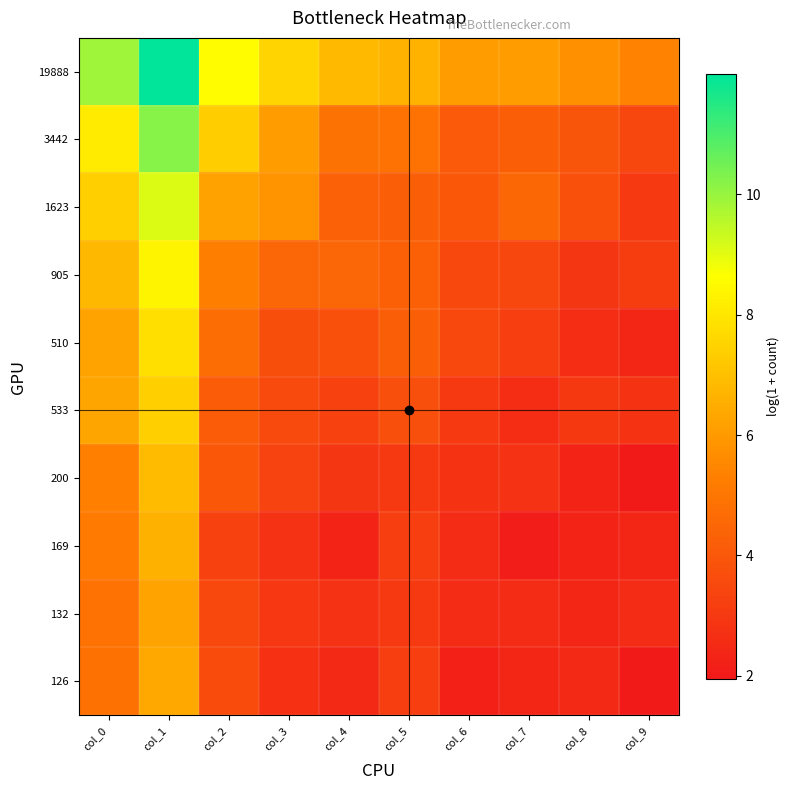

Reading left to right, list all the values displayed in this chart.

19888: col_0=9.9	col_1=12.0	col_2=8.6	col_3=7.6	col_4=6.8	col_5=6.6	col_6=6.1	col_7=6.0	col_8=5.8	col_9=5.4
3442: col_0=8.1	col_1=10.2	col_2=7.3	col_3=6.1	col_4=4.9	col_5=4.9	col_6=4.1	col_7=4.2	col_8=3.9	col_9=3.5
1623: col_0=7.4	col_1=9.1	col_2=6.2	col_3=5.8	col_4=4.3	col_5=4.3	col_6=4.0	col_7=4.5	col_8=3.8	col_9=3.0
905: col_0=6.8	col_1=8.4	col_2=5.3	col_3=4.5	col_4=4.5	col_5=4.3	col_6=3.5	col_7=3.5	col_8=2.9	col_9=3.1
510: col_0=6.2	col_1=7.8	col_2=4.7	col_3=3.7	col_4=3.8	col_5=4.3	col_6=3.5	col_7=3.2	col_8=2.6	col_9=2.4
533: col_0=6.3	col_1=7.4	col_2=4.2	col_3=3.6	col_4=3.3	col_5=3.7	col_6=3.0	col_7=2.6	col_8=3.0	col_9=2.8
200: col_0=5.3	col_1=6.9	col_2=4.0	col_3=3.3	col_4=2.9	col_5=3.0	col_6=2.8	col_7=2.8	col_8=2.3	col_9=1.9
169: col_0=5.1	col_1=6.6	col_2=3.3	col_3=2.8	col_4=2.3	col_5=3.2	col_6=2.6	col_7=2.1	col_8=2.3	col_9=2.4
132: col_0=4.9	col_1=6.3	col_2=3.5	col_3=2.9	col_4=2.8	col_5=3.0	col_6=2.6	col_7=2.6	col_8=2.4	col_9=2.6
126: col_0=4.8	col_1=6.4	col_2=3.6	col_3=2.7	col_4=2.5	col_5=3.2	col_6=2.2	col_7=2.4	col_8=2.5	col_9=1.9